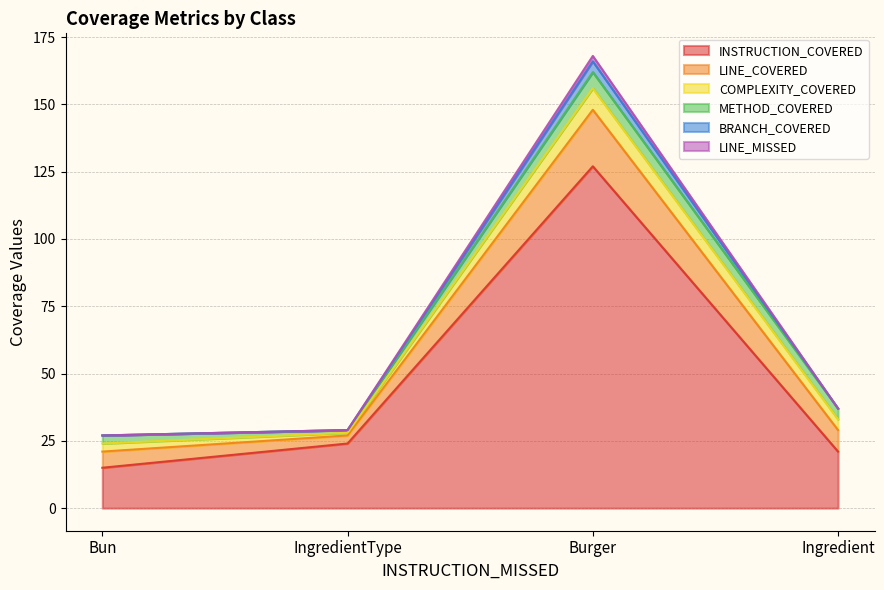

What is the smallest value displayed?

15